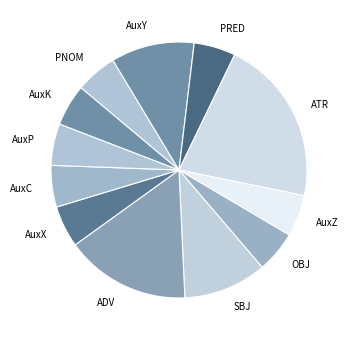

Is there a majority slice in this chart?

No